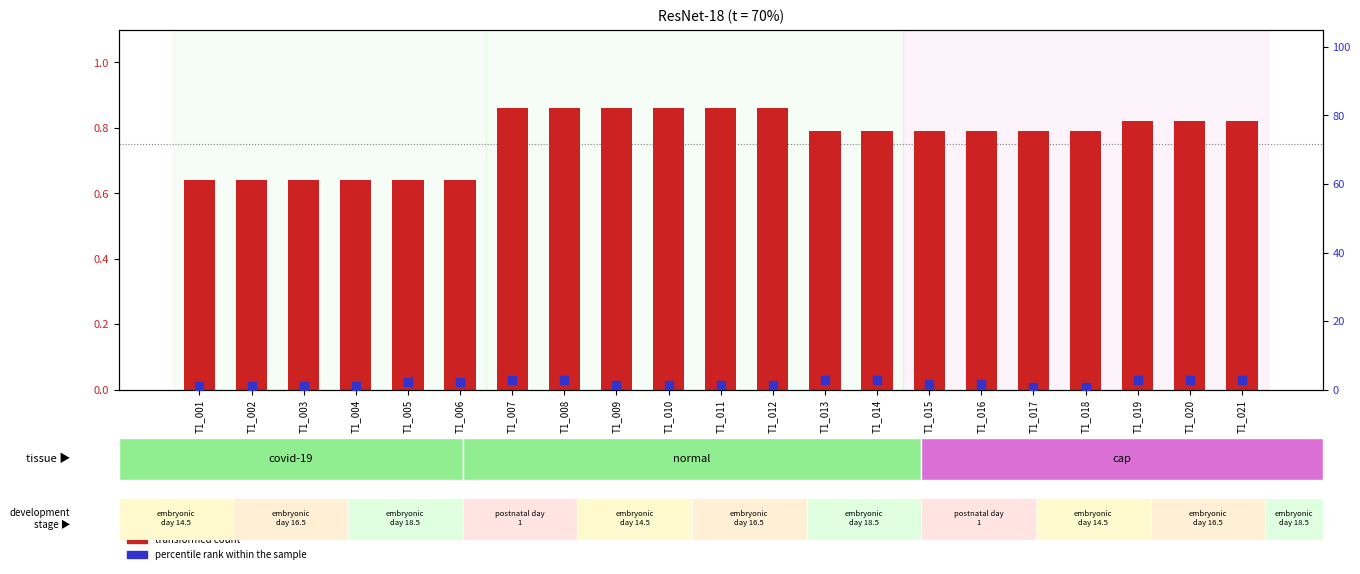

What are all the series names shown in the legend?

transformed count, percentile rank within the sample